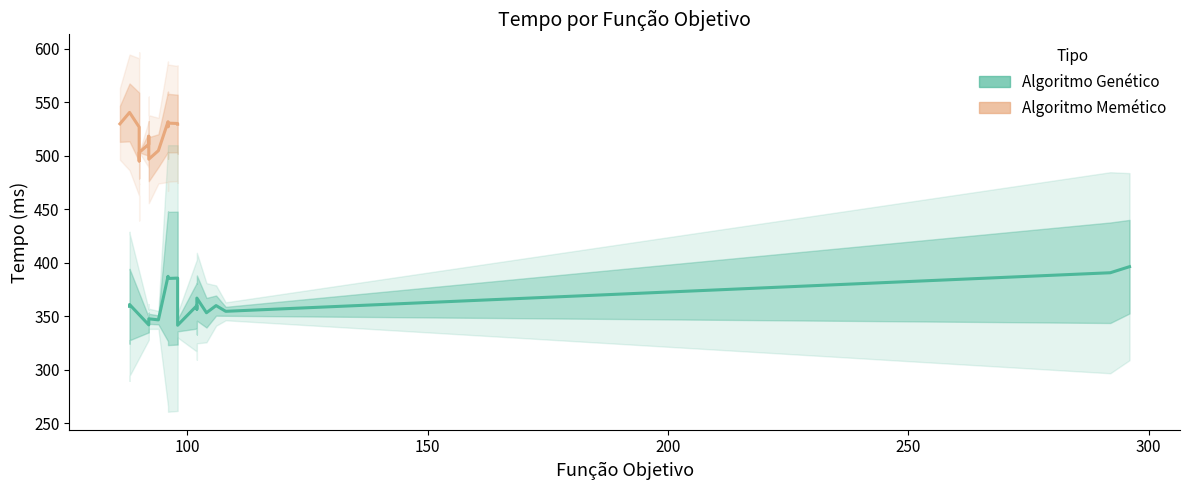

Is this an area chart (filled region under the line)?

No